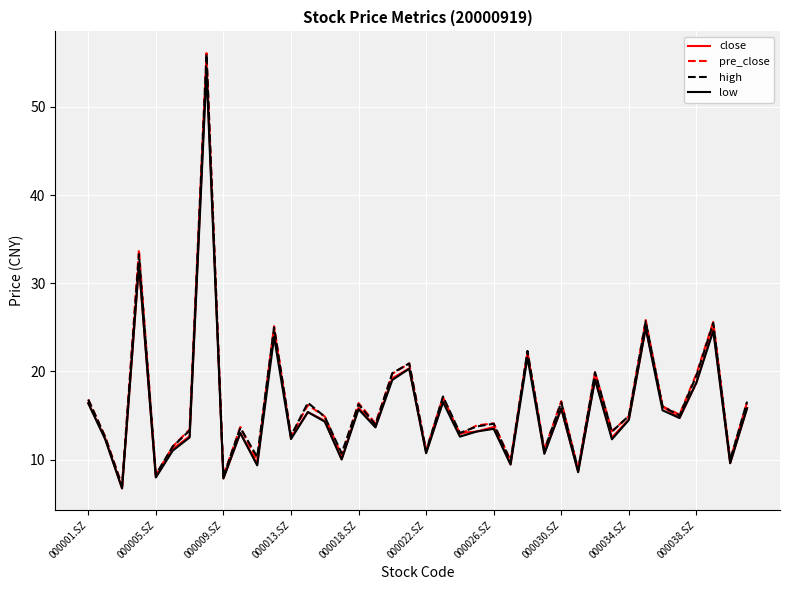

True or false: pre_close has more than 2 interior local peaks.

True